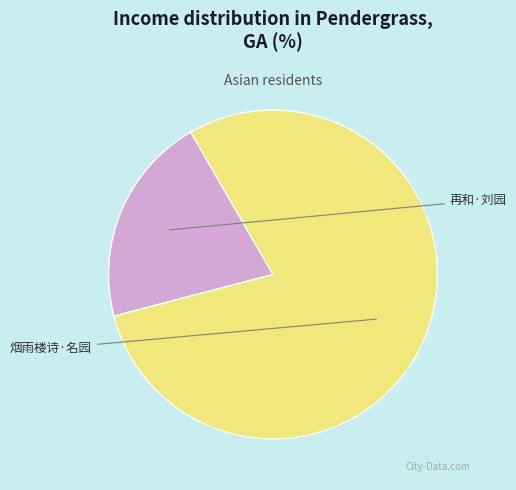

Is there any slice that represents more than half of the pie?

Yes